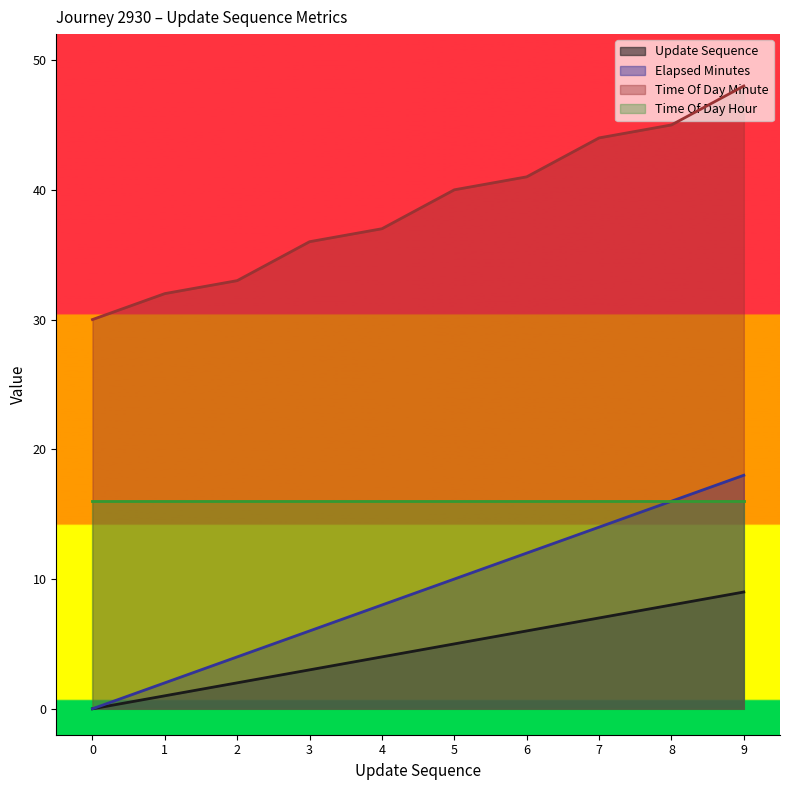

Which has a higher value, 1 or 4?

4